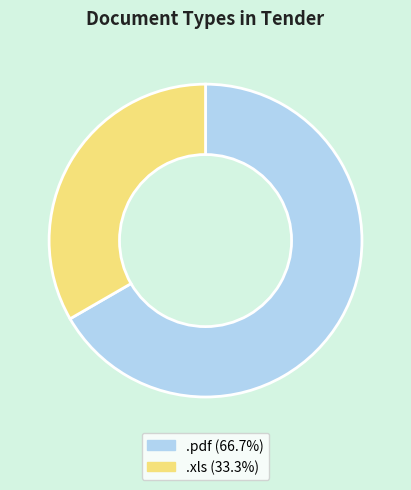

Is the sum of .pdf and .xls greater than half?

Yes